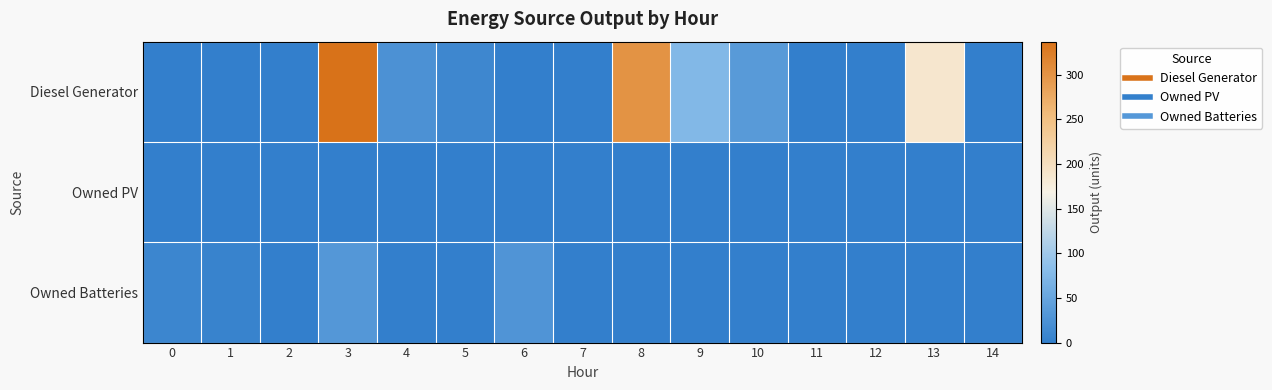

Which series changed the most between 9 and 11?

Diesel Generator